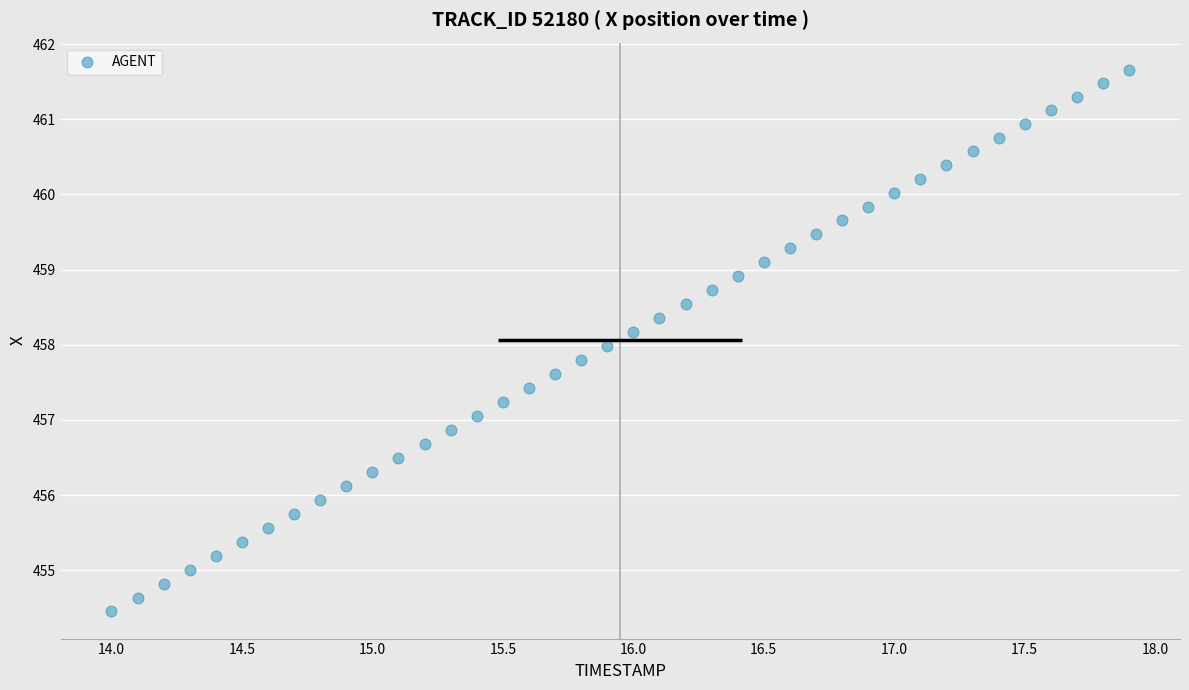

What is the range of X values (max minus min)?

3.9